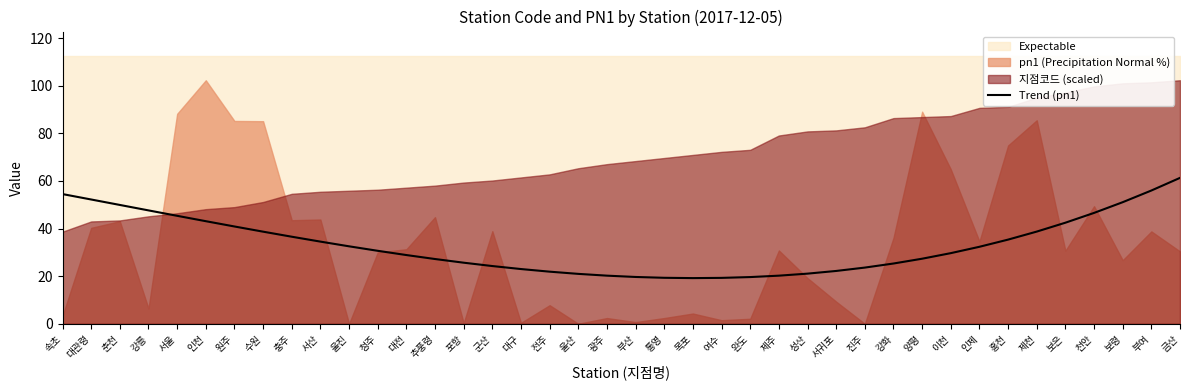

How many categories are shown in the chart?

40